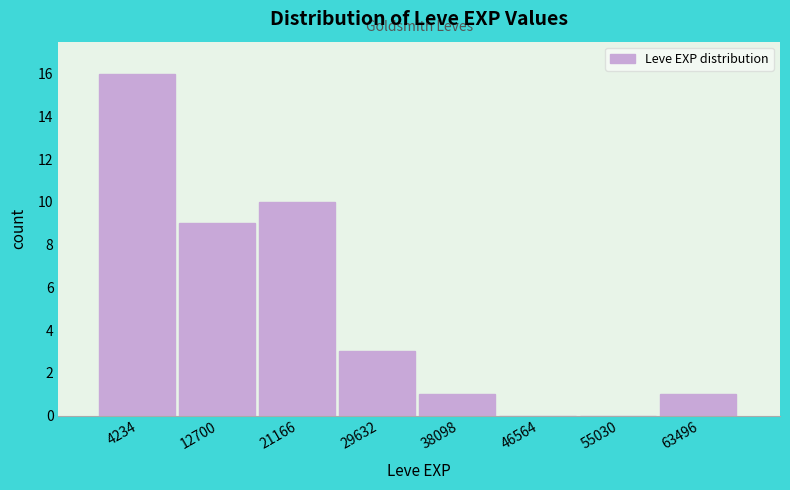

Reading left to right, list every bar in this chart as the range it spans on the x-axis followed by its height. Neither the bar edges nor the heights are printed on the chart, so give them approximately, as read against the axes.

0 to 8000: 16
8000 to 17000: 9
17000 to 25000: 10
25000 to 34000: 3
34000 to 42000: 1
42000 to 51000: 0
51000 to 59000: 0
59000 to 68000: 1